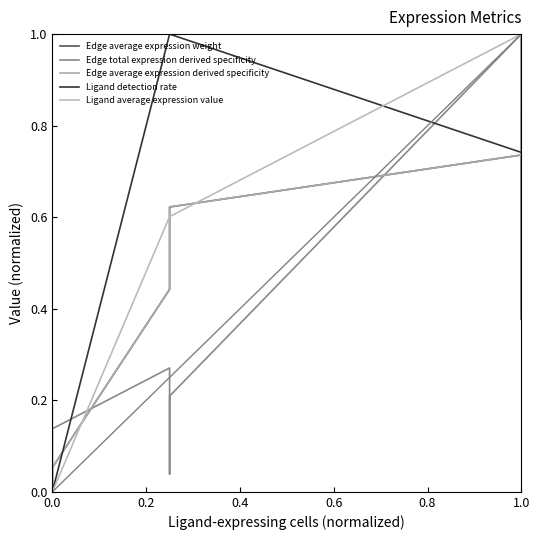

True or false: Edge average expression weight has a value of 0.4 at 1.0.

False